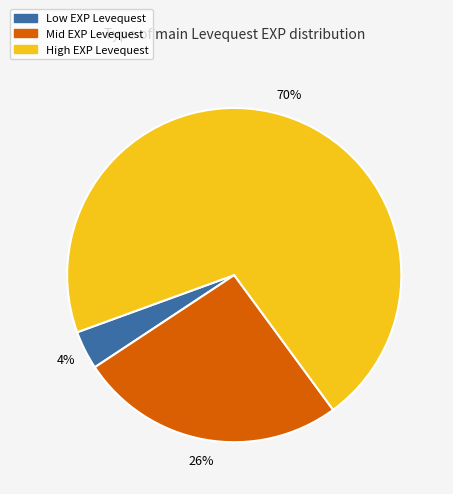

Is the sum of Mid EXP Levequest and High EXP Levequest greater than half?

Yes